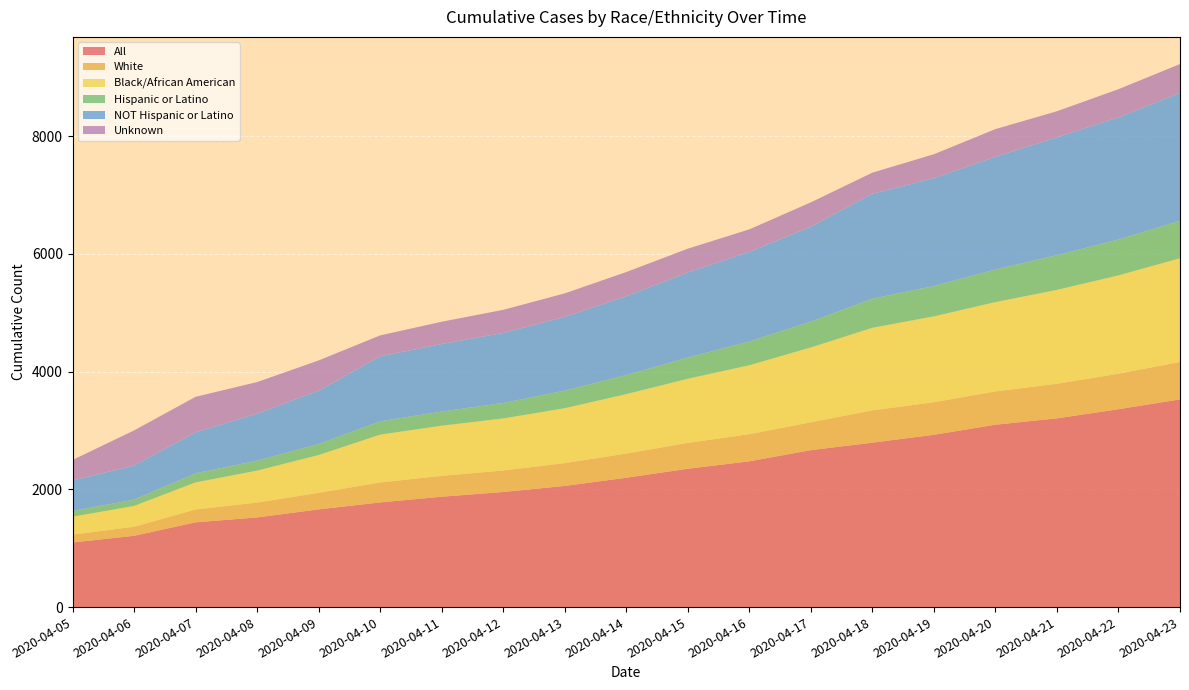

Reading left to right, transcribe all the data shown in this chart.

All: 1097	1211	1440	1523	1660	1778	1875	1955	2058	2197	2350	2476	2666	2793	2927	3098	3206	3361	3528
White: 135	154	218	253	281	339	354	365	388	411	439	461	473	548	553	565	587	603	635
Black/African American: 303	353	460	542	642	812	852	884	932	1009	1089	1171	1271	1403	1458	1517	1595	1670	1762
Hispanic or Latino: 98	107	154	169	188	227	241	263	299	324	361	403	439	494	516	555	589	610	636
NOT Hispanic or Latino: 517	580	696	799	903	1104	1146	1191	1252	1340	1445	1522	1613	1783	1832	1914	2002	2074	2173
Unknown: 349	596	604	536	516	355	379	391	400	410	404	383	413	358	406	470	443	479	490